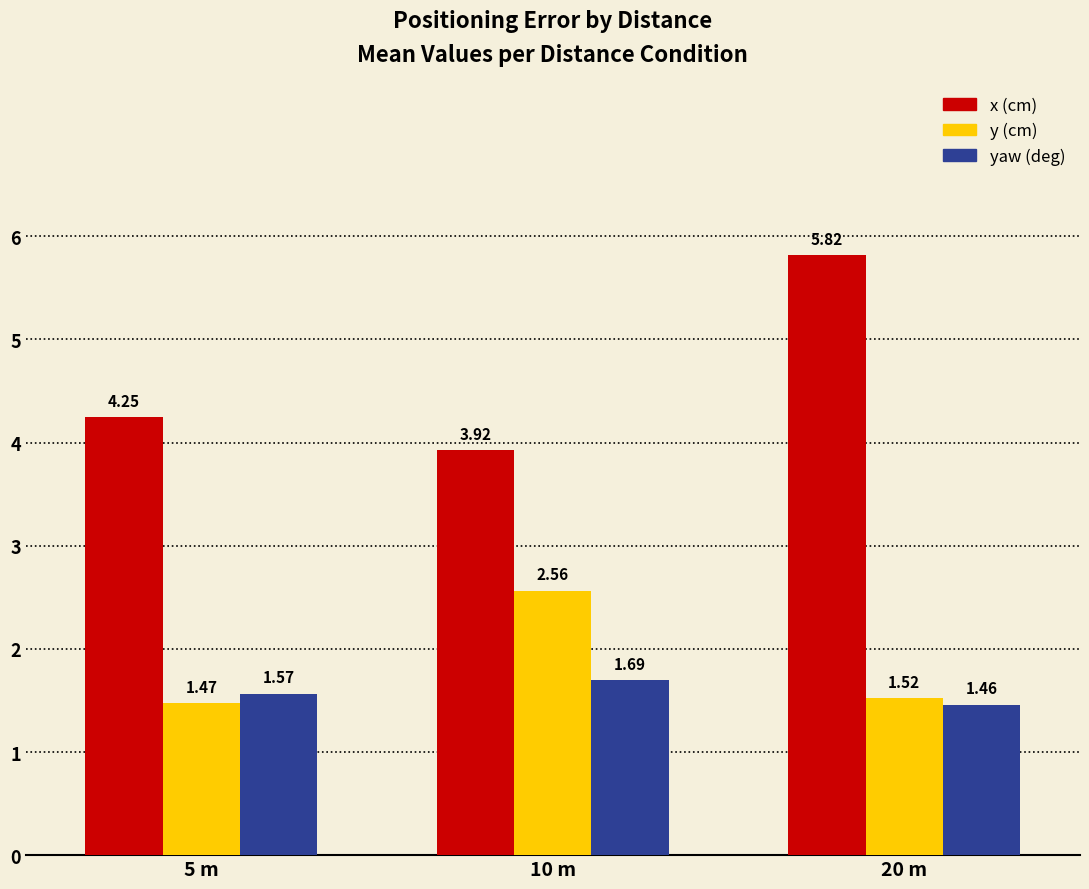

What position from the left is 5 m?

1